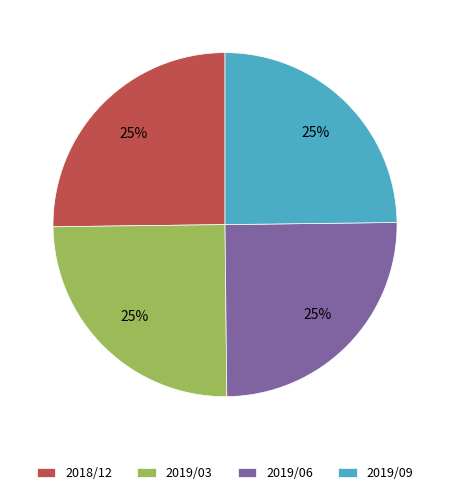

How many slices are in this pie chart?

4